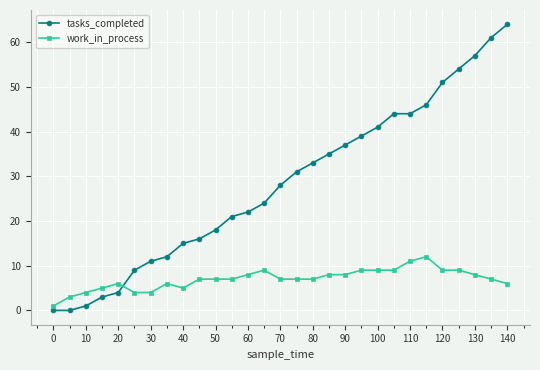

Which series has the largest range (max minus min)?

tasks_completed